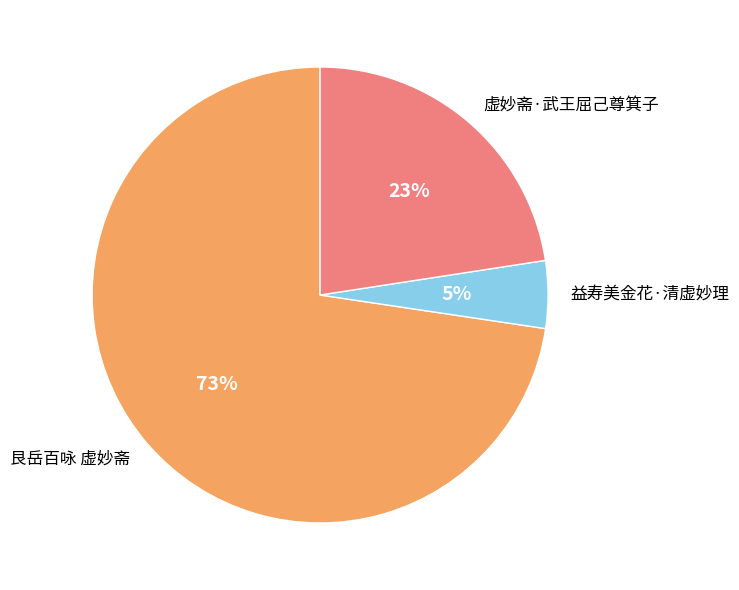

Count the number of slices in the pie.

3